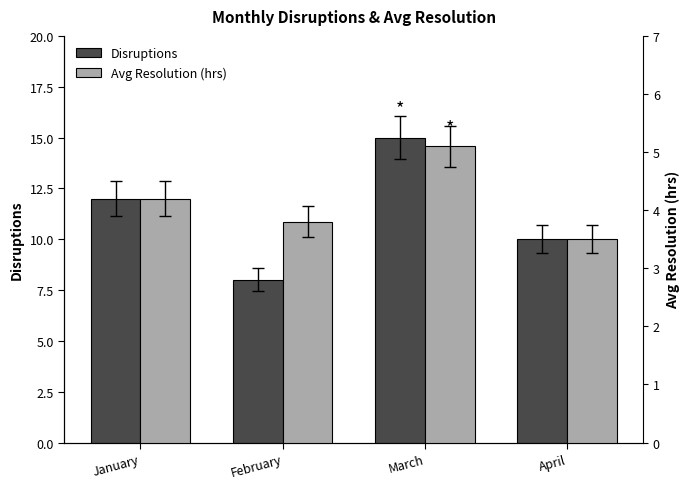

Does the chart contain stacked bars?

No